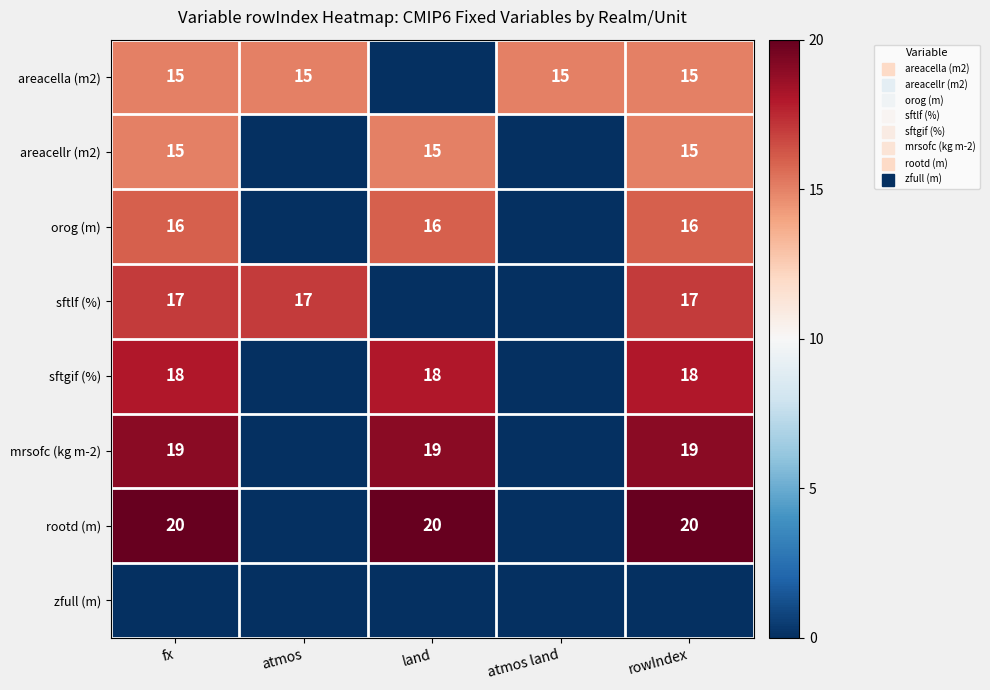

At which category does the chart reach its minimum across all series?

land